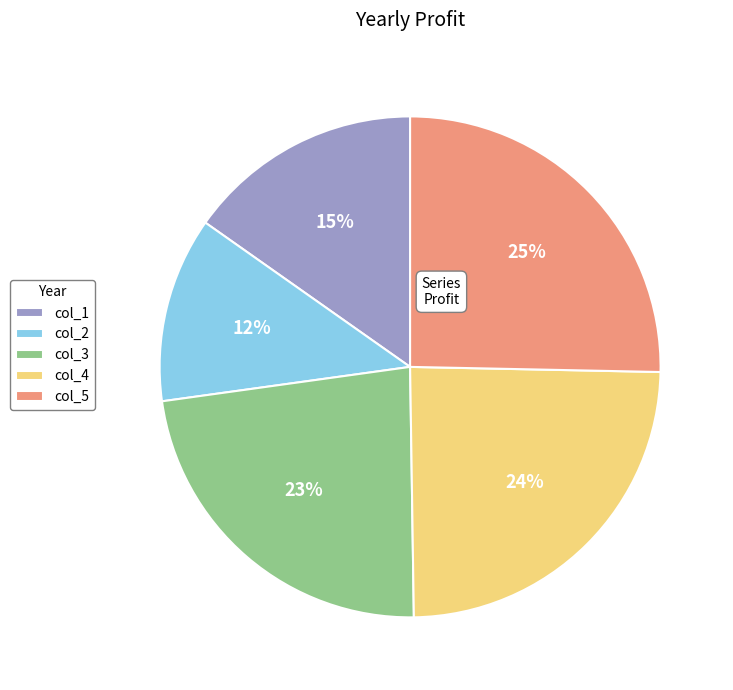

To the nearest percent, what portion does col_1 represent?

15%